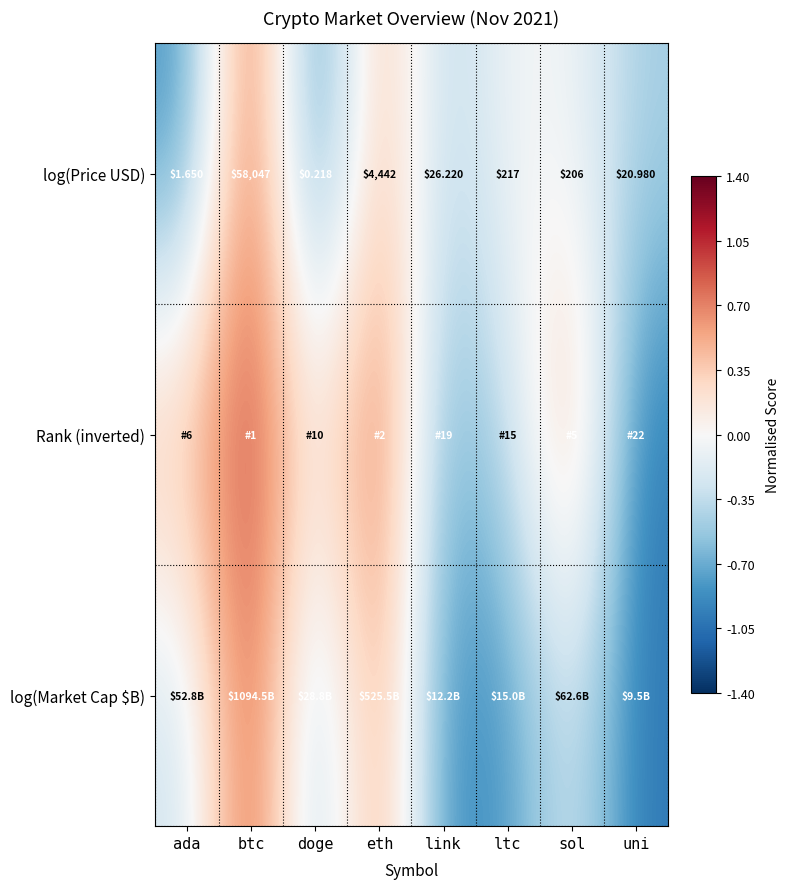

What is the average value of the log(Market Cap $B) series?

-0.3